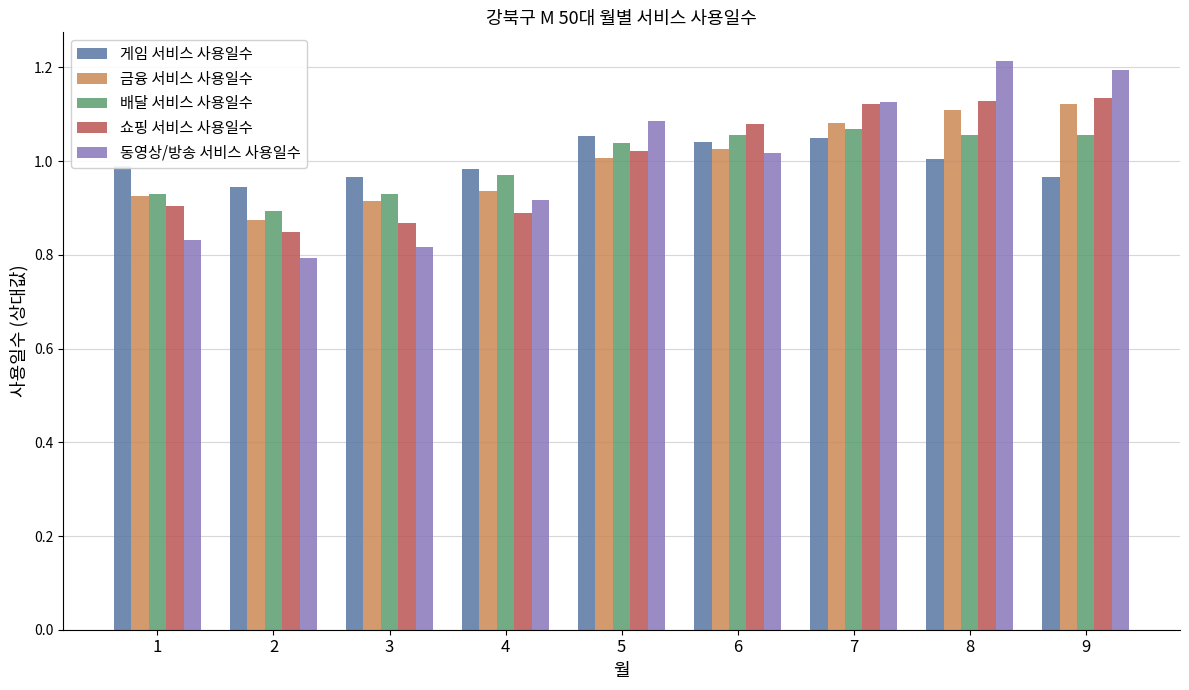

Which series has the widest spread of values?

동영상/방송 서비스 사용일수